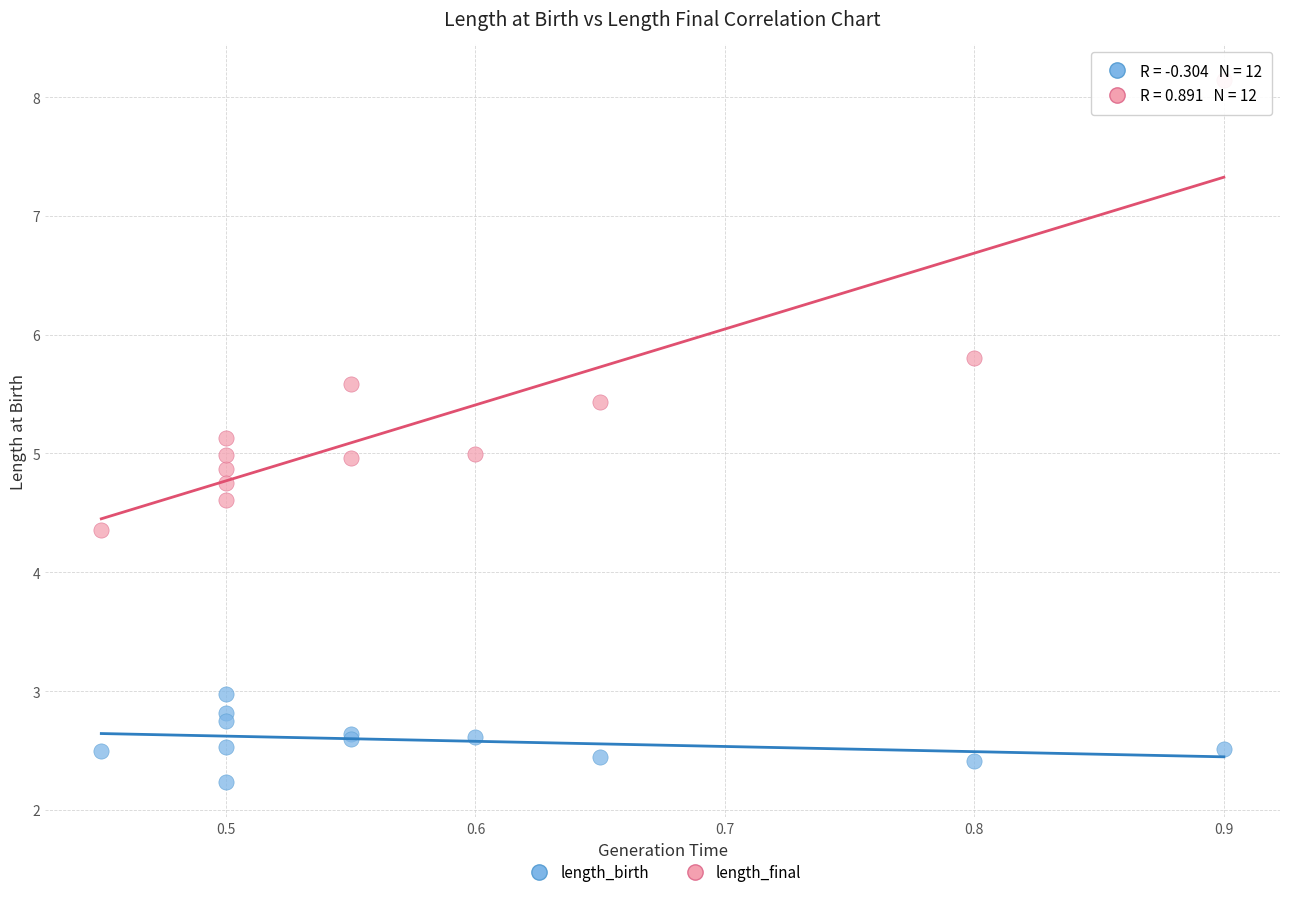

In the length_final series, what Y value is closest to 6?

5.8